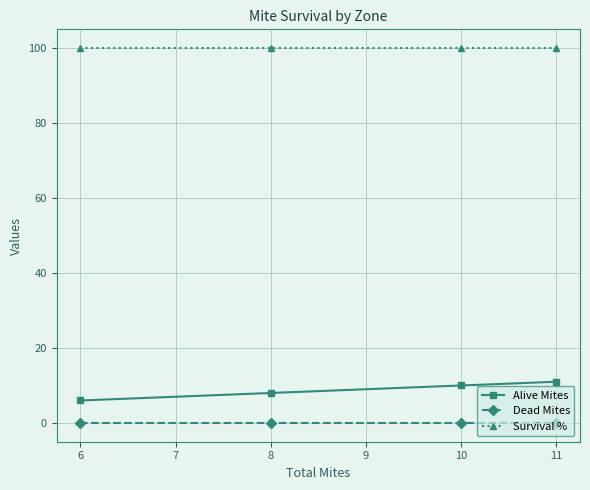

What is the minimum value for Survival %?

100